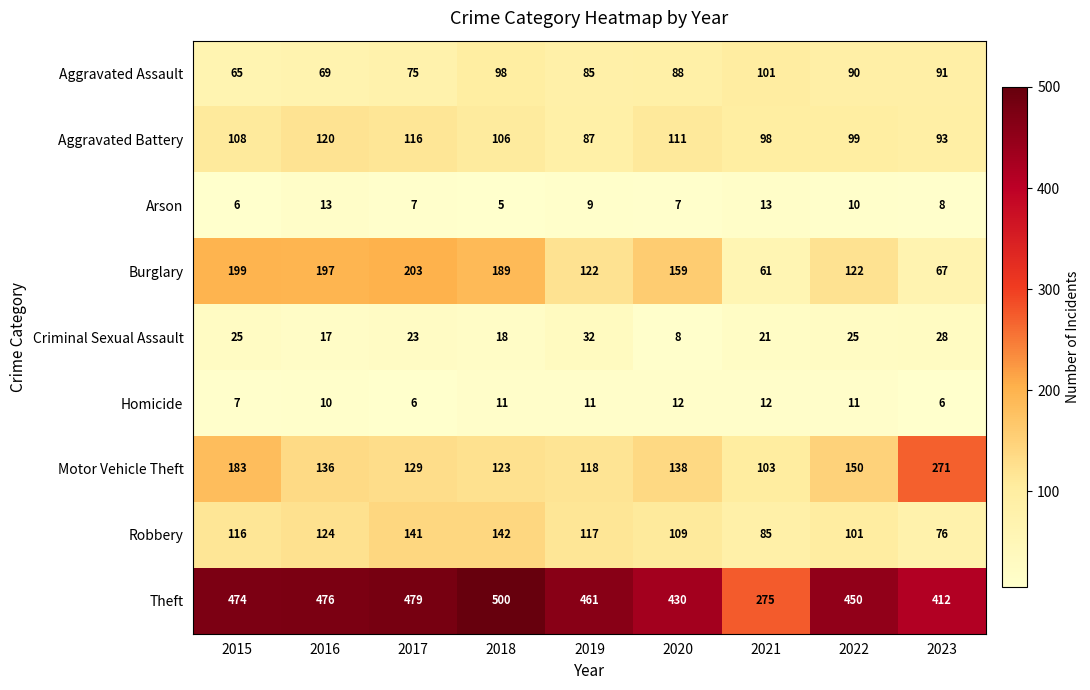

What is the sum of the Theft values at 2017 and 2018?

979